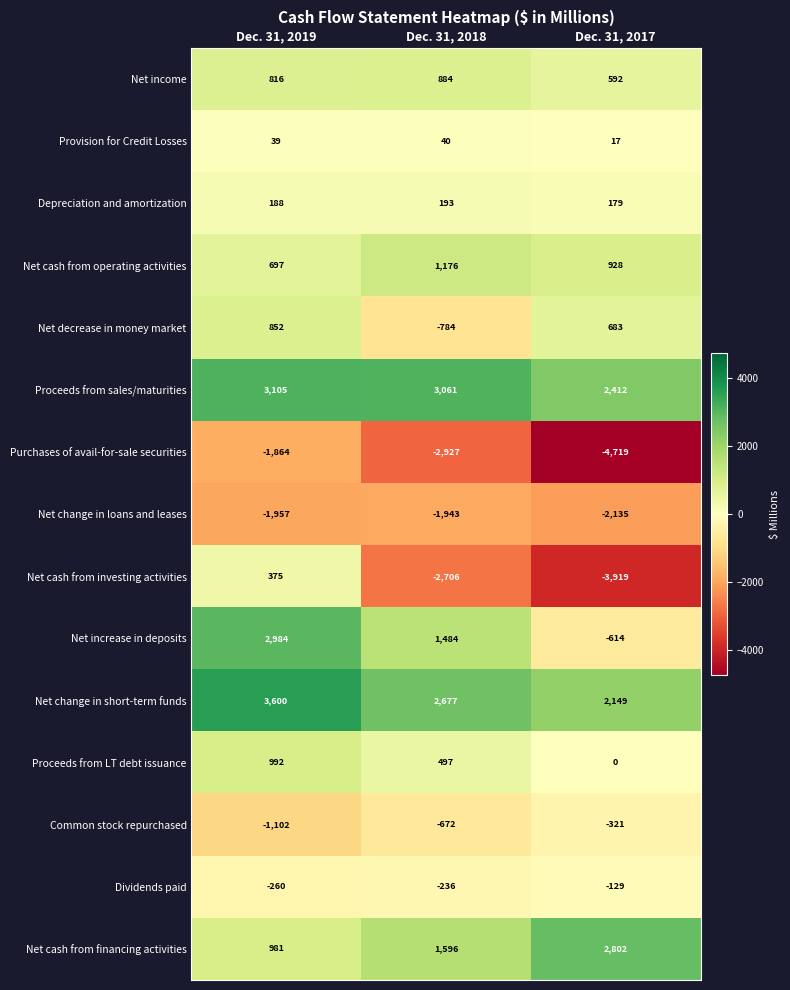

Count the Net income values in the range 592 to 884.

3